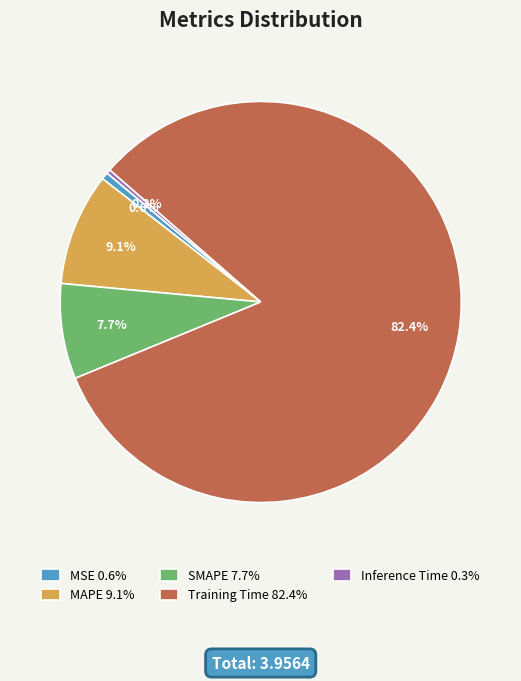

Is the sum of Training Time and Inference Time greater than half?

Yes